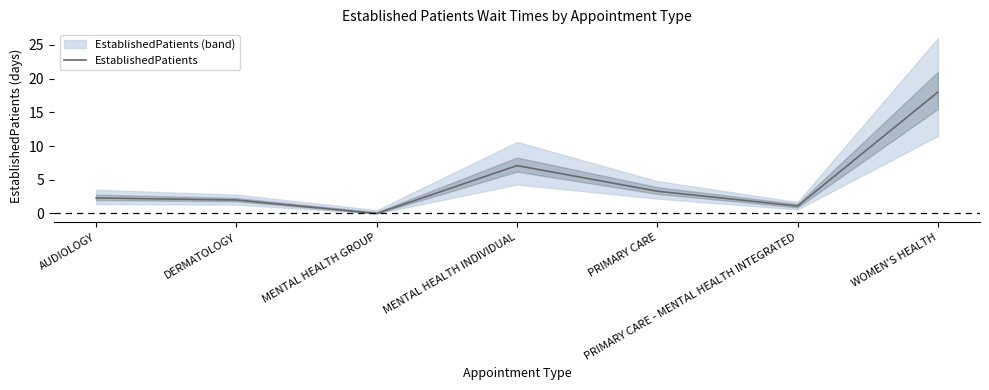

How many data points are above 2?

4